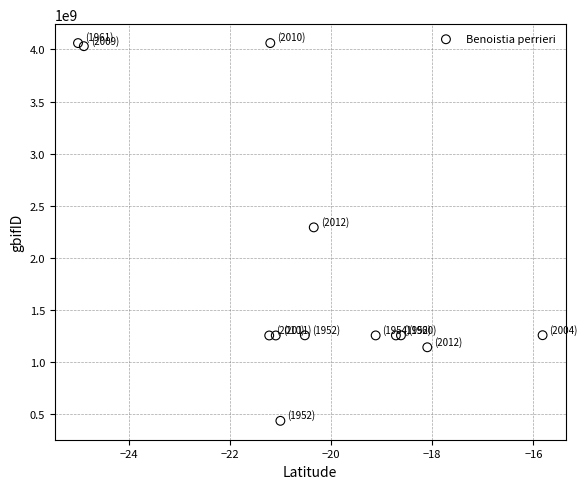

What Y value in the scatter plot is closest to 2250450480?

2294344092